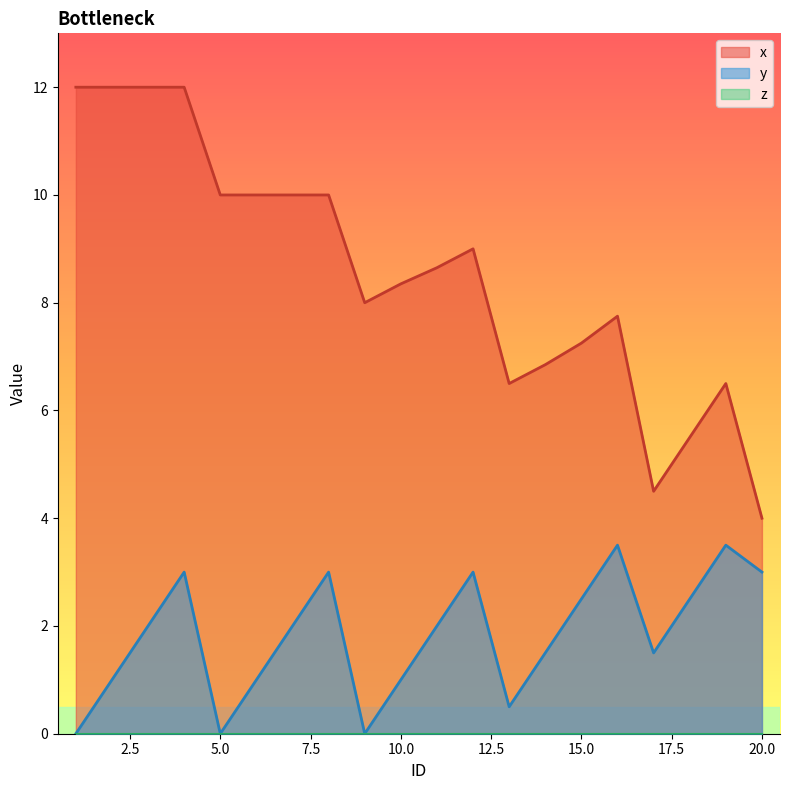

Is it true that x equals 13.1 at 6?

False